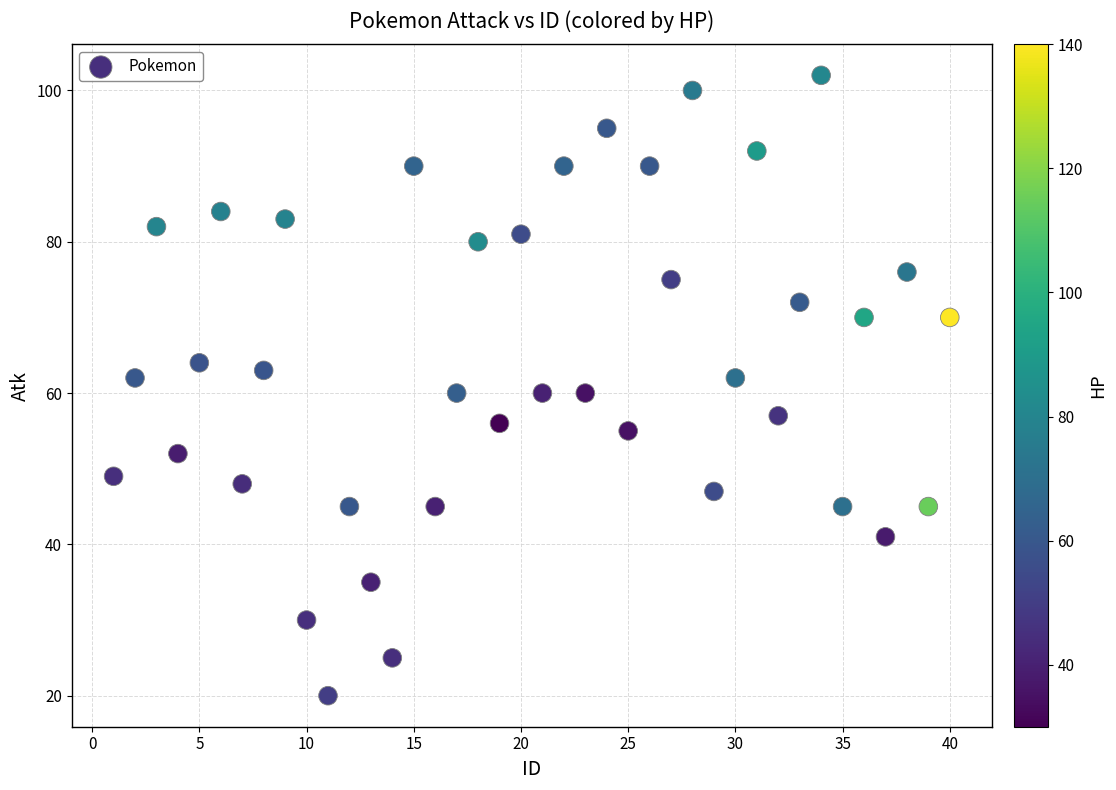

What is the range of Y values (max minus min)?

82